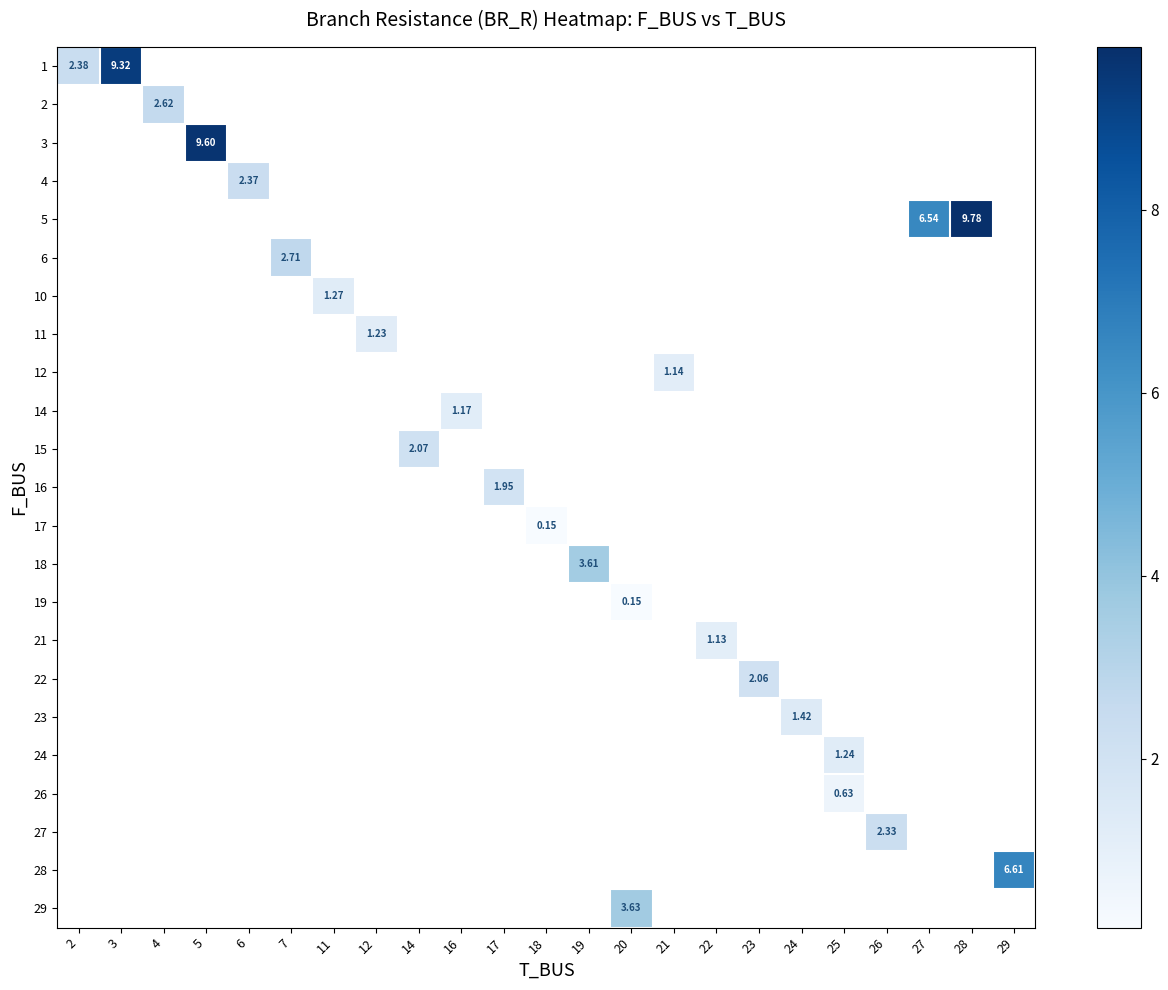

List the labels in order of row_0 value, smallest first.

2, 3, 4, 5, 6, 7, 11, 12, 14, 16, 17, 18, 19, 20, 21, 22, 23, 24, 25, 26, 27, 28, 29